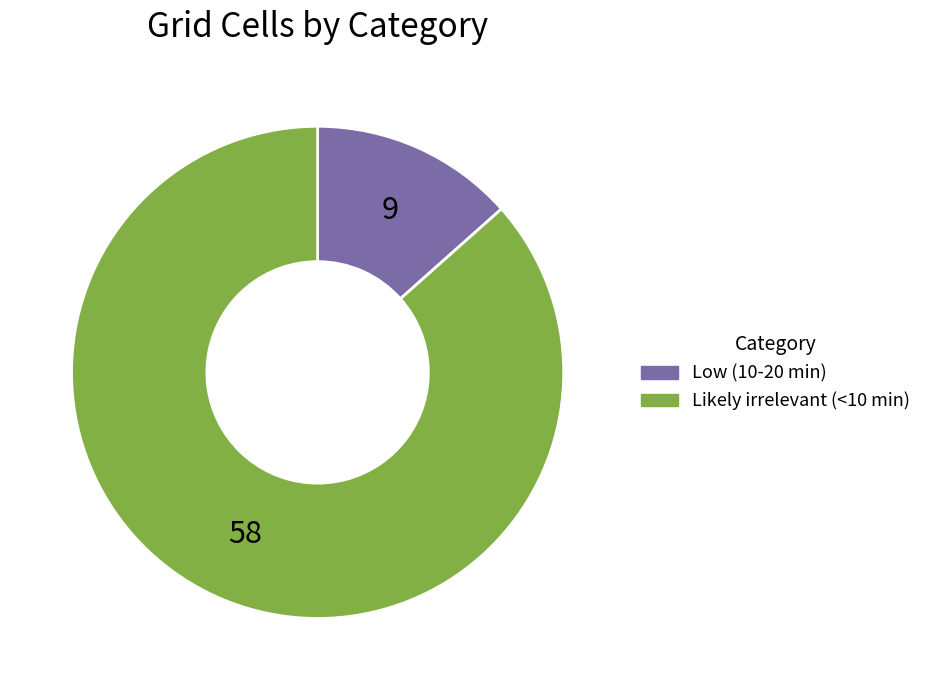

Which slice is the smallest?

Low (10-20 min)